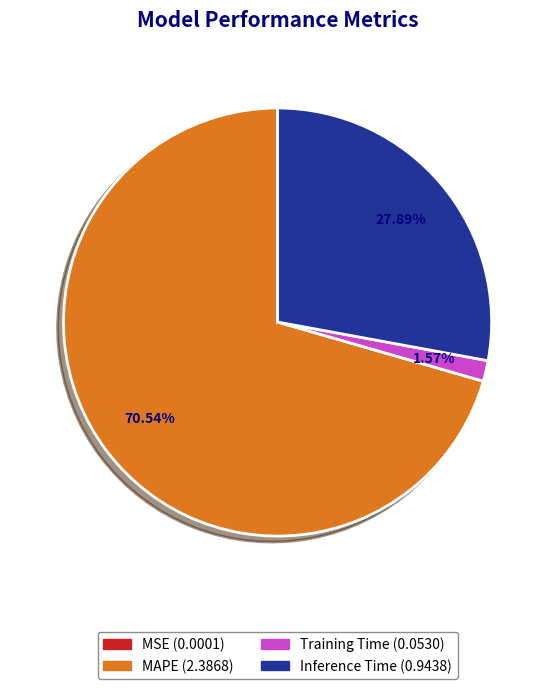

Is there a majority slice in this chart?

Yes